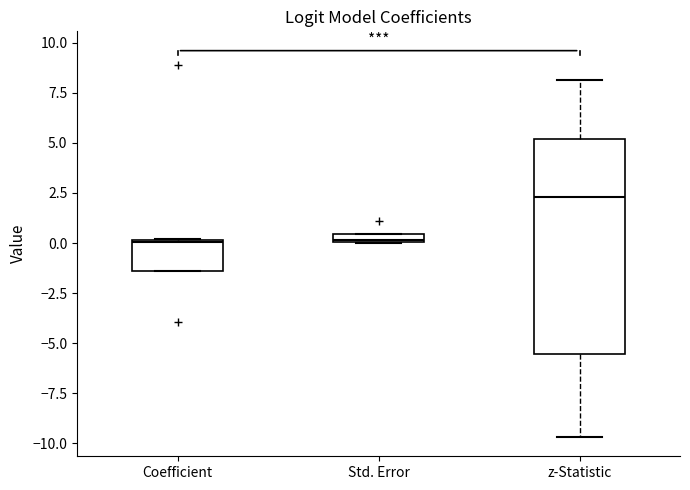

Which box's median line is the highest?

z-Statistic